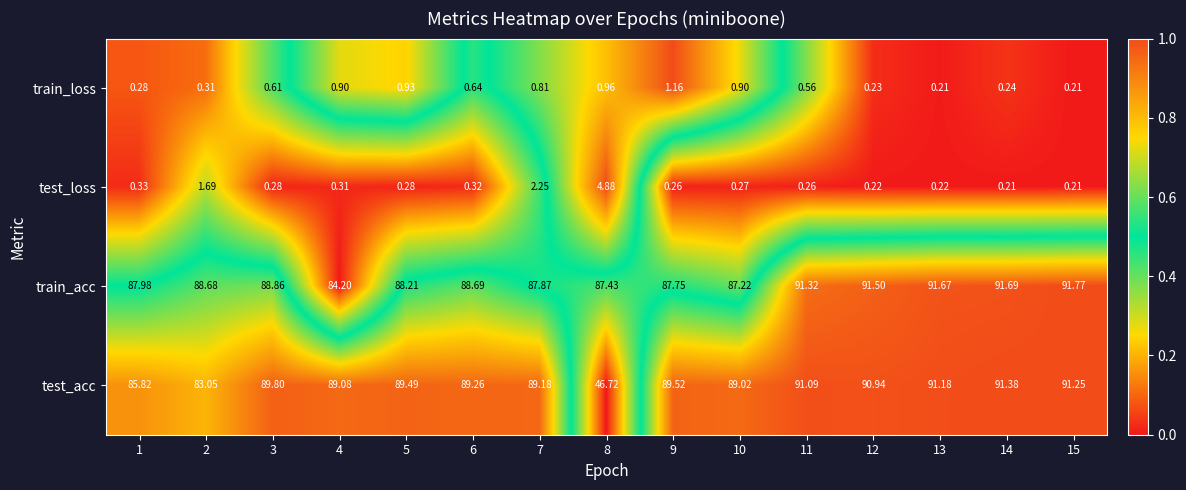

Between 2 and 15, which series saw the biggest shift?

test_acc